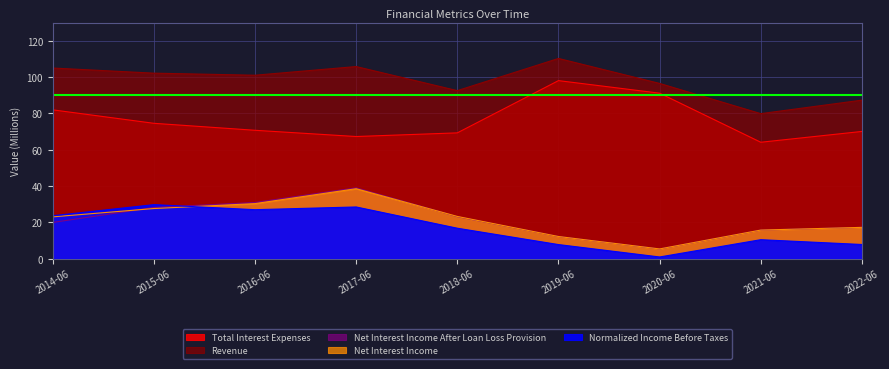

Does the chart have visible grid lines?

Yes